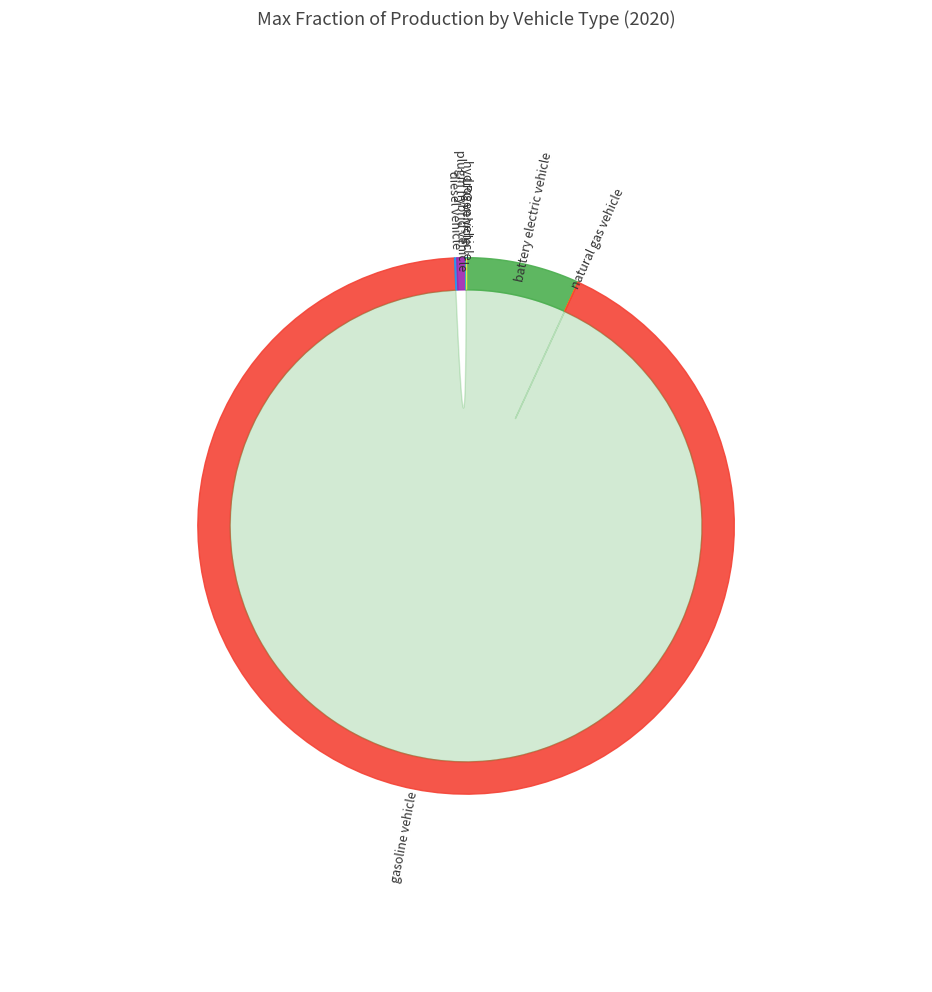

Count the number of slices in the pie.

7